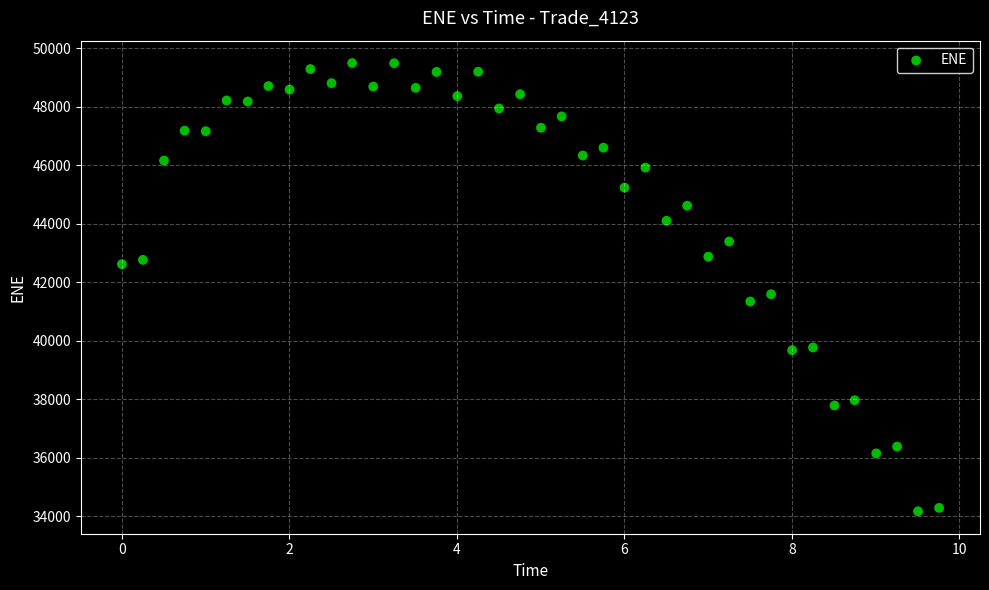

What is the range of Y values (max minus min)?

15319.7